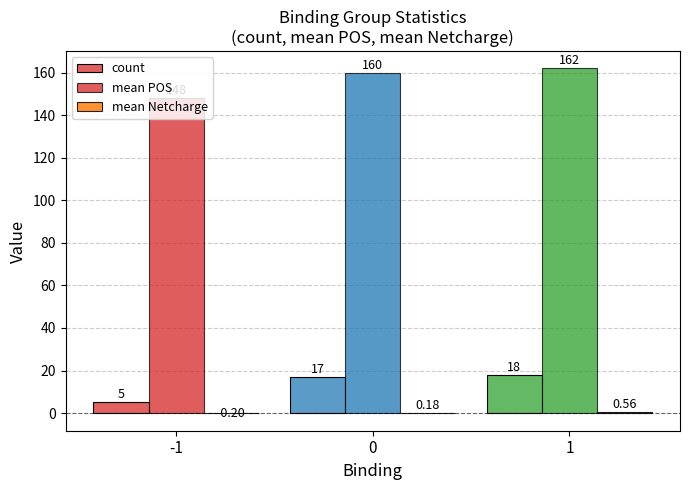

How many groups of bars are there?

3